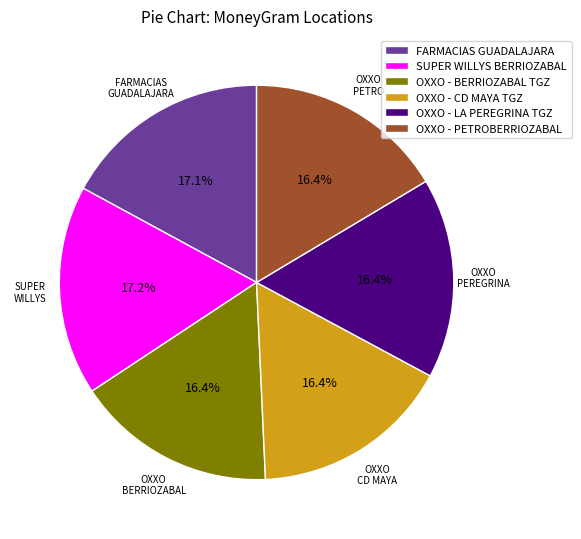

The OXXO - PETROBERRIOZABAL slice represents 16% of the pie. True or false?

True